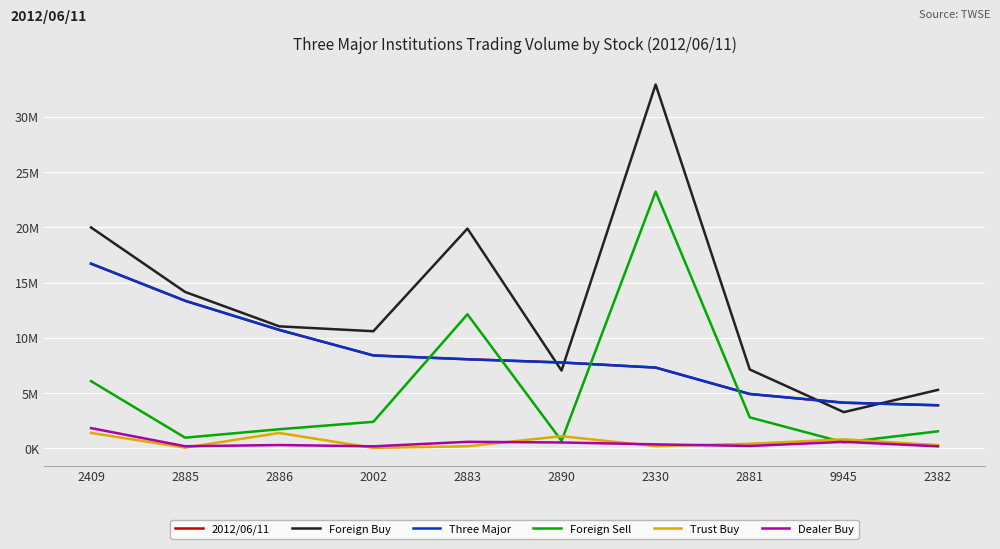

What is the greatest value displayed?

32928000